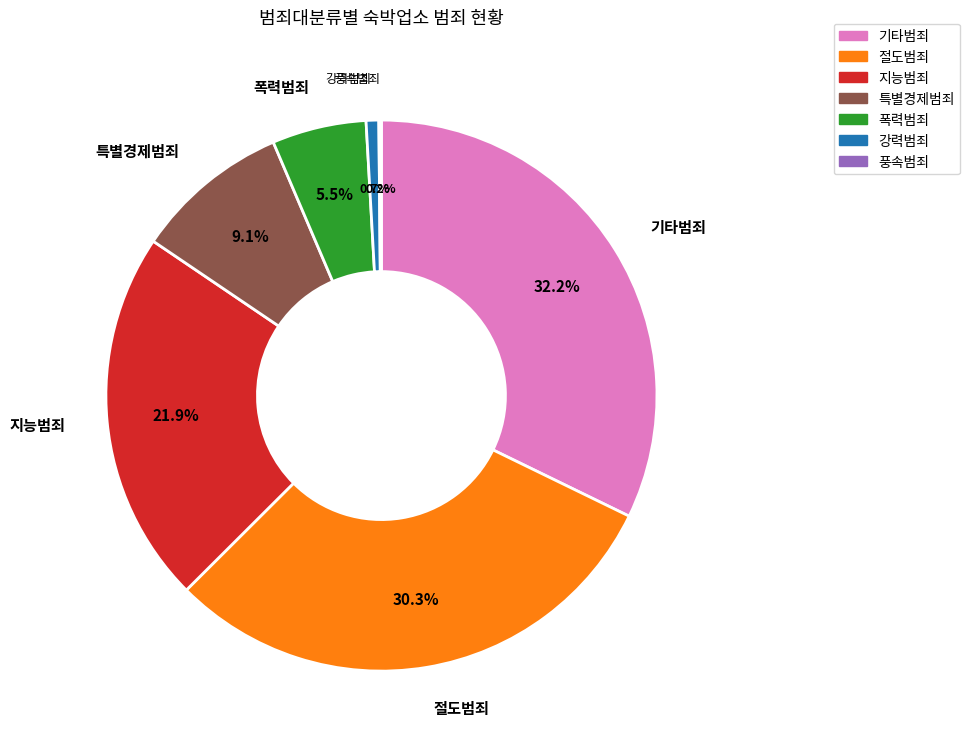

Is there any slice that represents more than half of the pie?

No